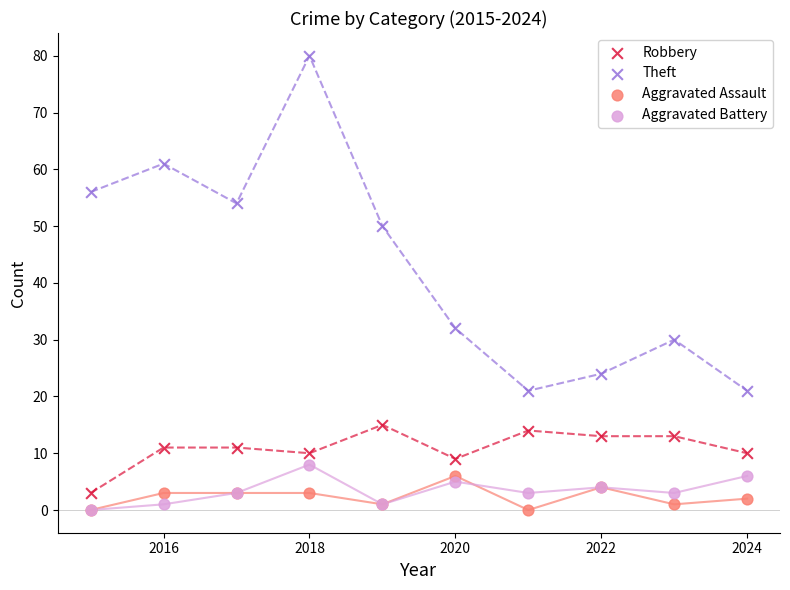

Which series has the widest spread of Y values?

Theft